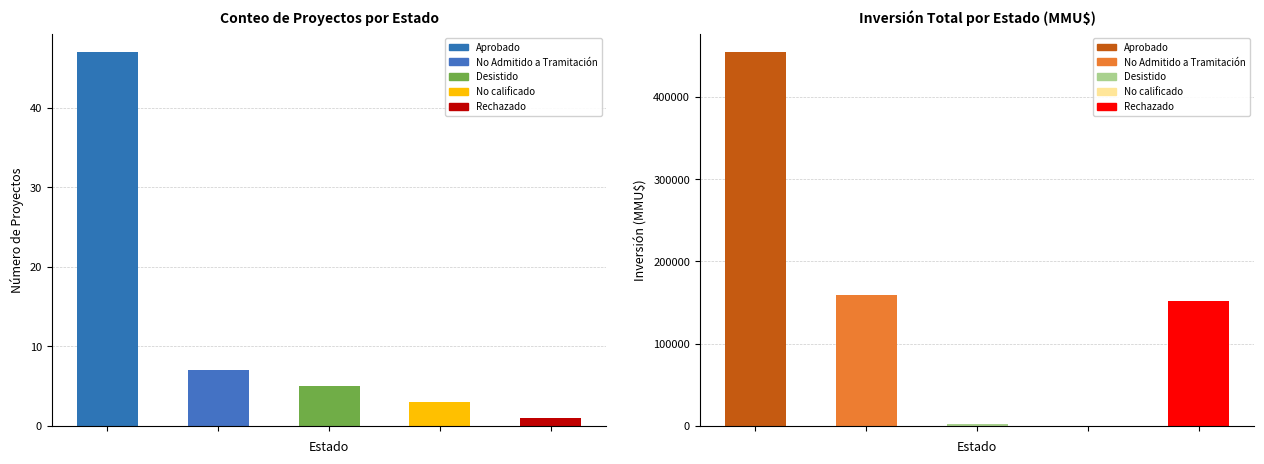

Which category has the lowest value in the Count series?

Rechazado